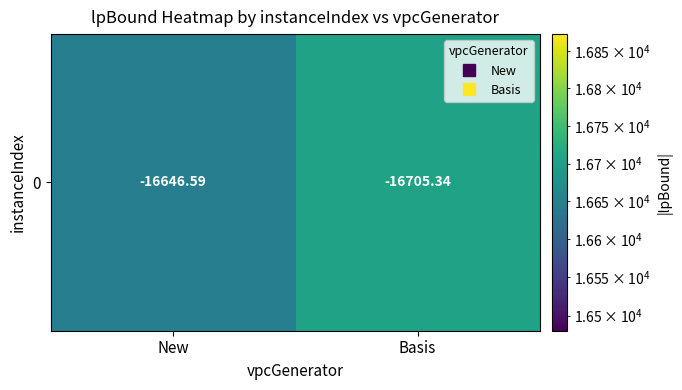

Where does the data first go above 16705?

Basis